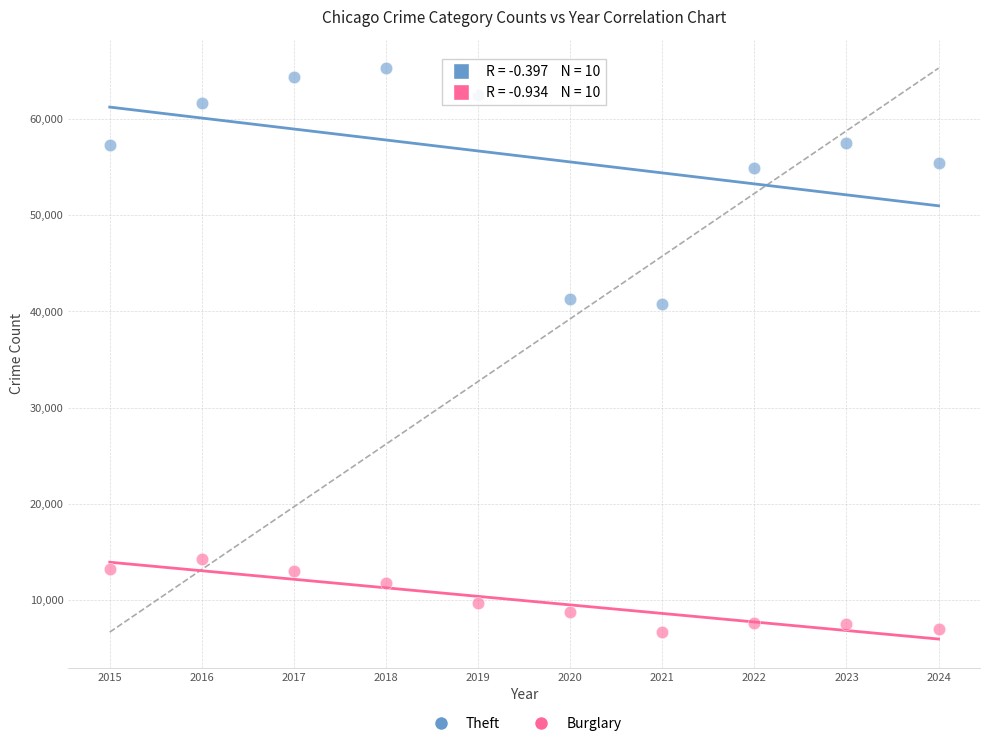

Across all data points, what is the range of Y values (max minus min)?

58628